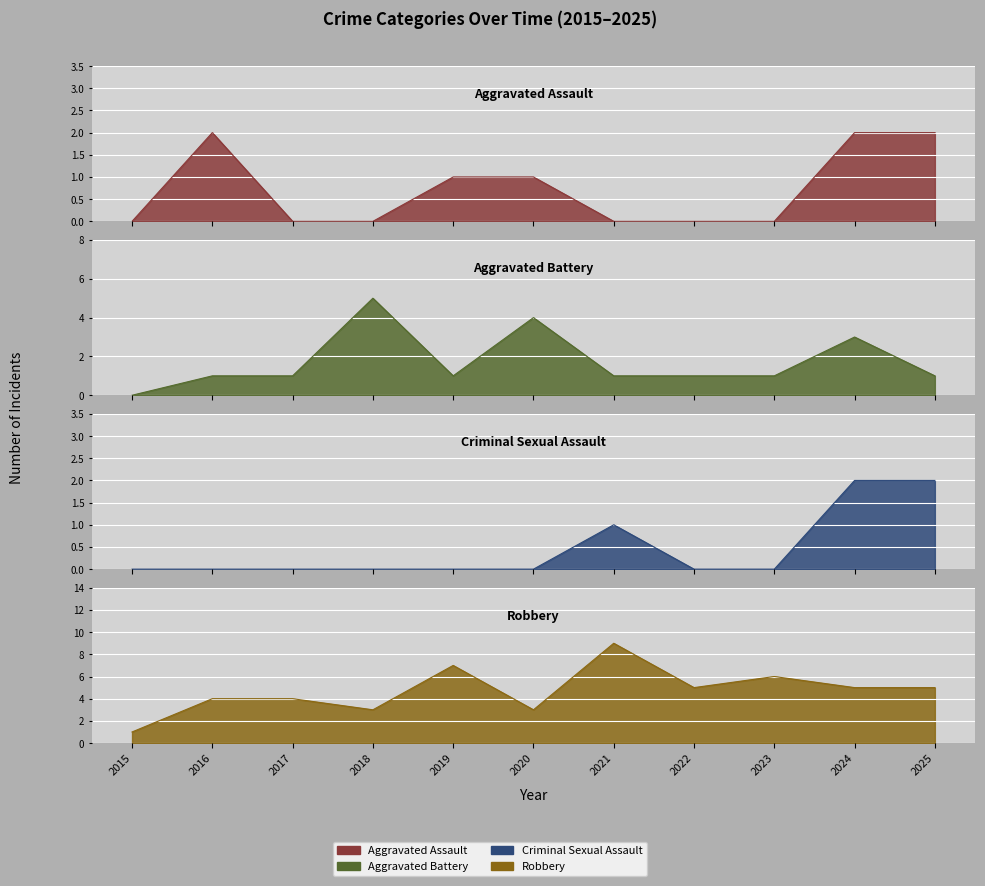

What is the value of the Robbery point at the 6th from the left?

3